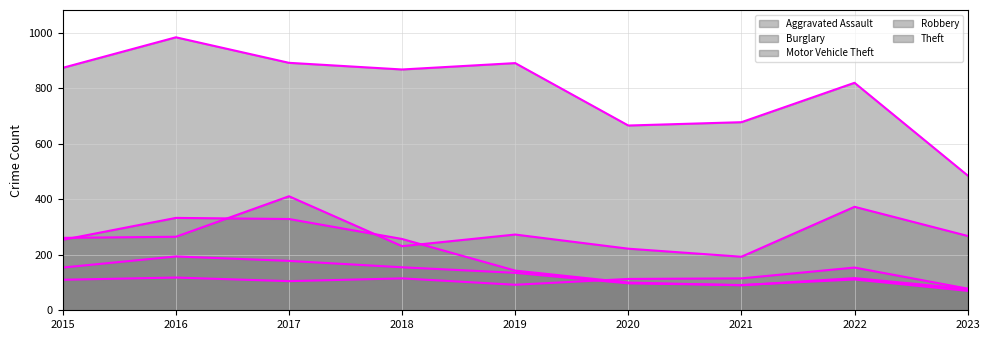

The Aggravated Assault (line) series shows 78 at 2023. True or false?

True